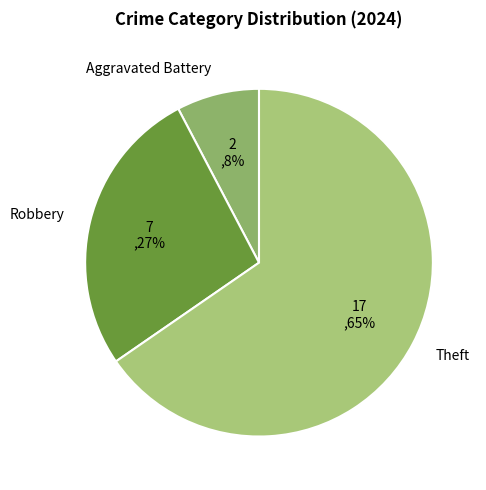

Approximately how many times larger is the value at Aggravated Battery compared to Robbery?

0.3